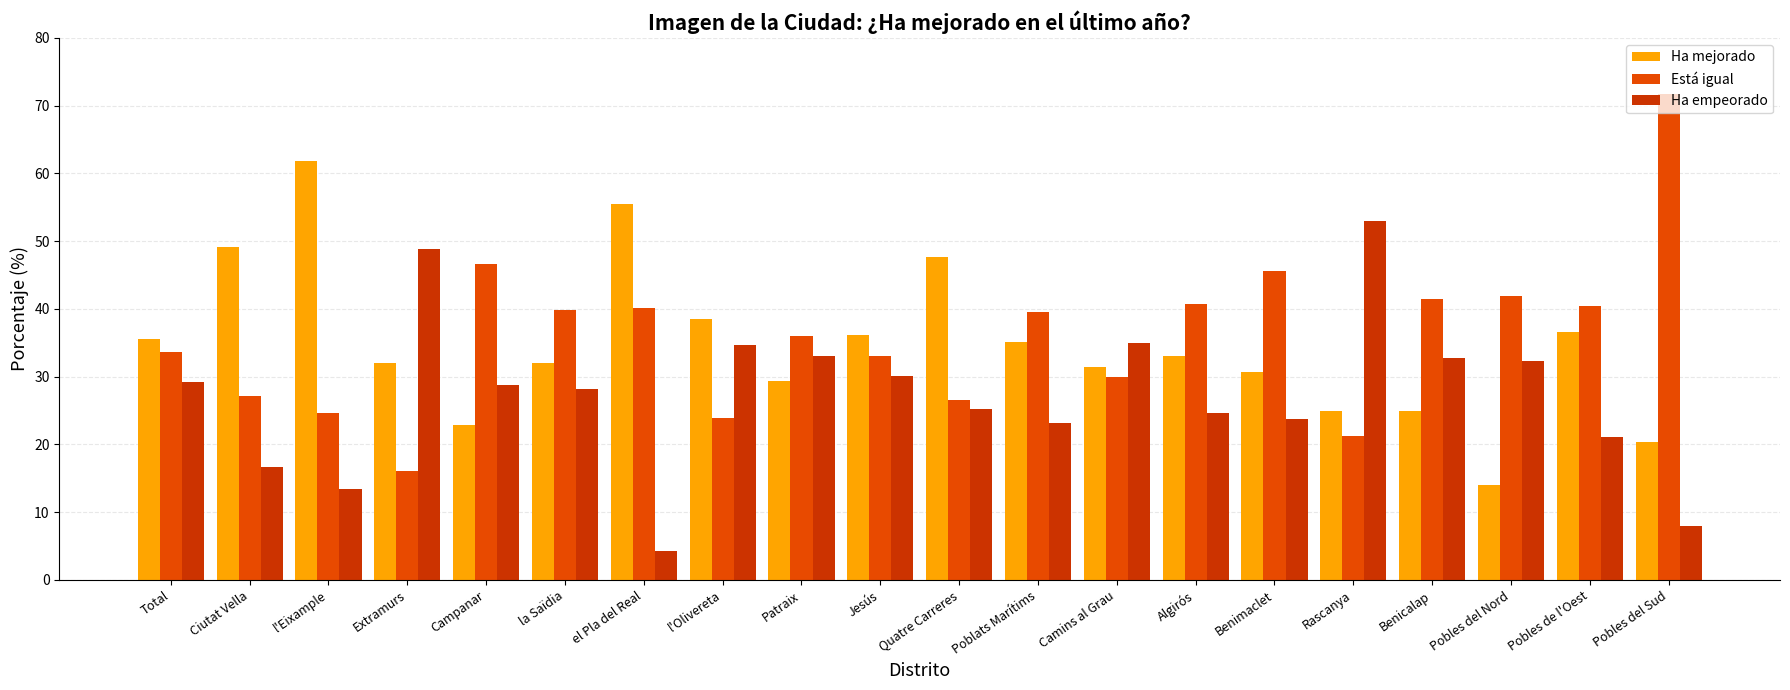

What position from the right is la Saïdia?

15